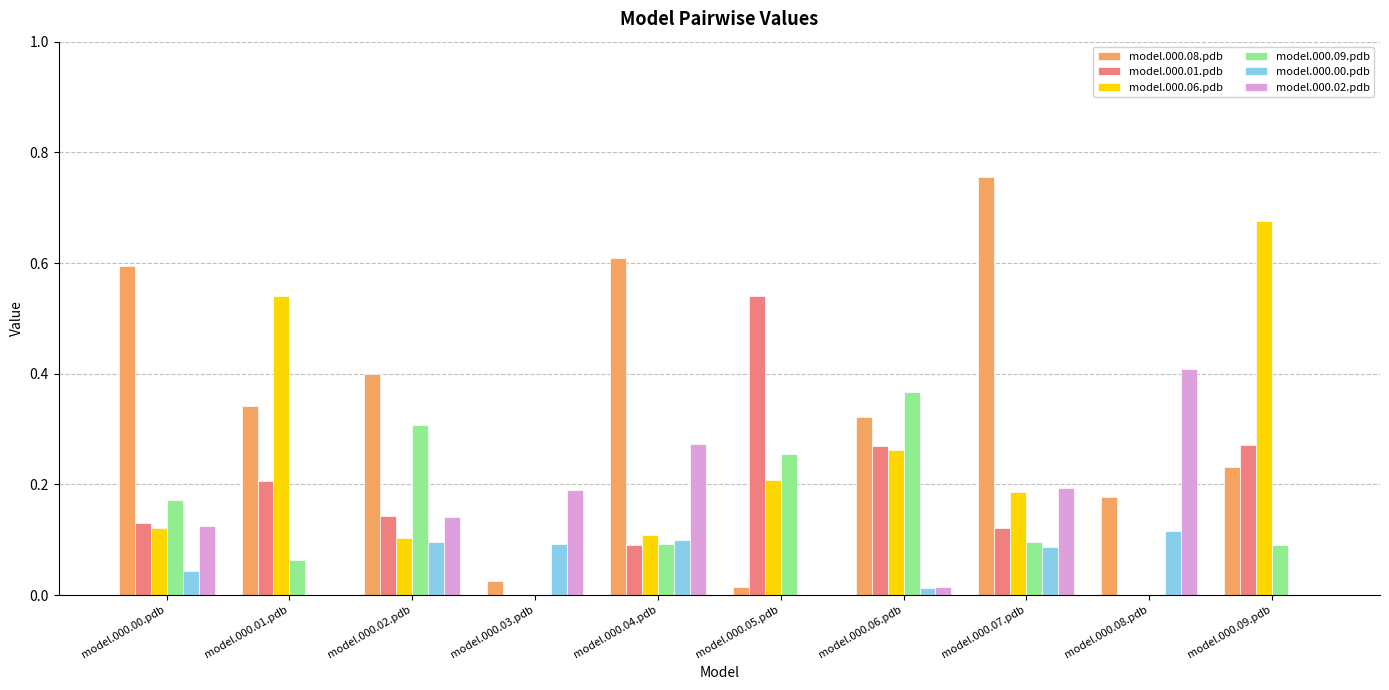

Does the chart contain stacked bars?

No